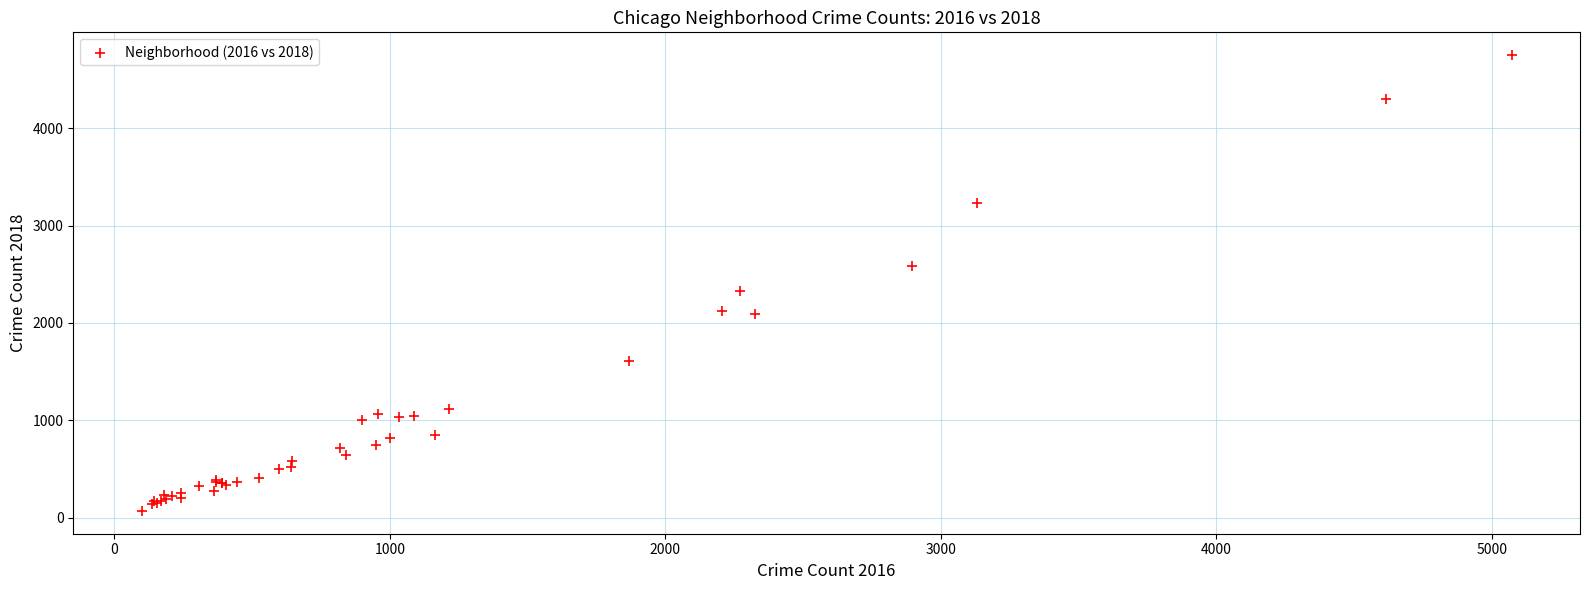

What Y value in the scatter plot is closest to 2409?

2326